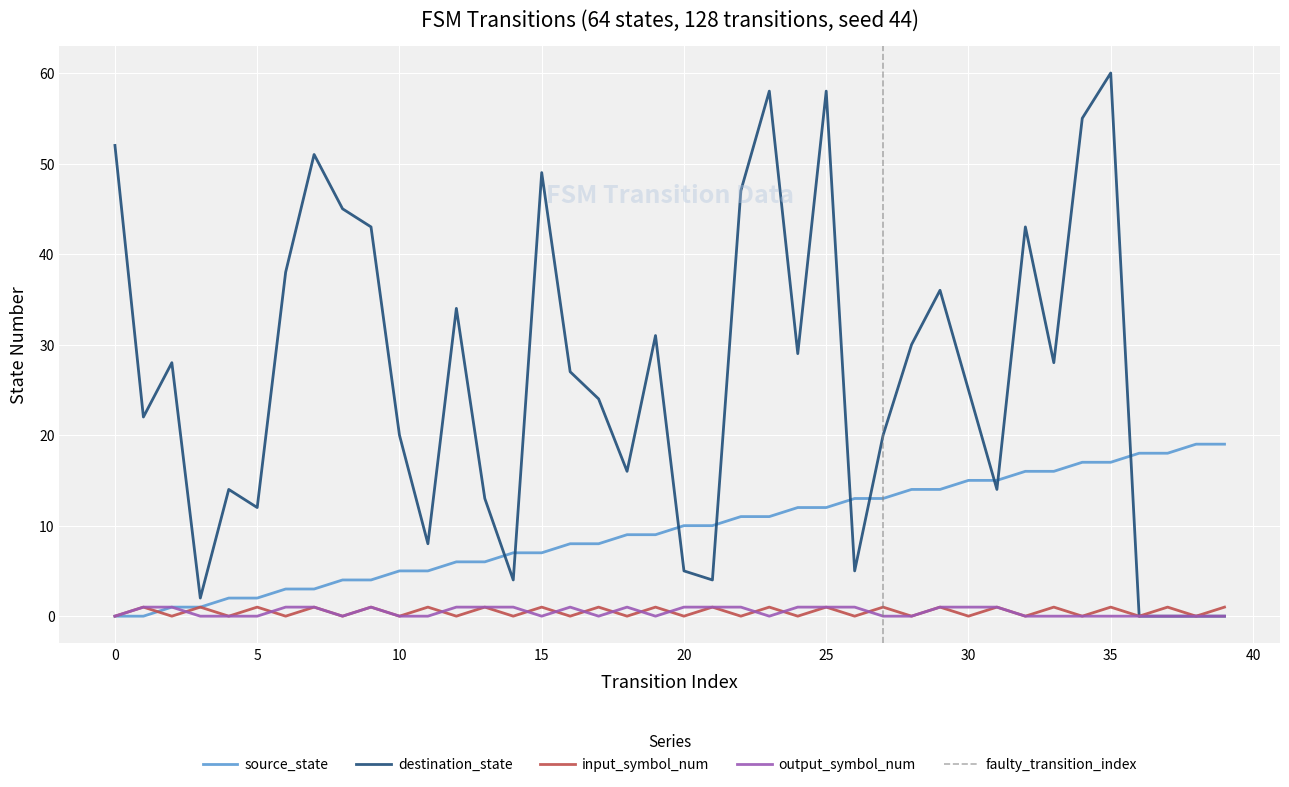

In input_symbol_num, how many points are lower than both neighbors (excluding endpoints)?

19